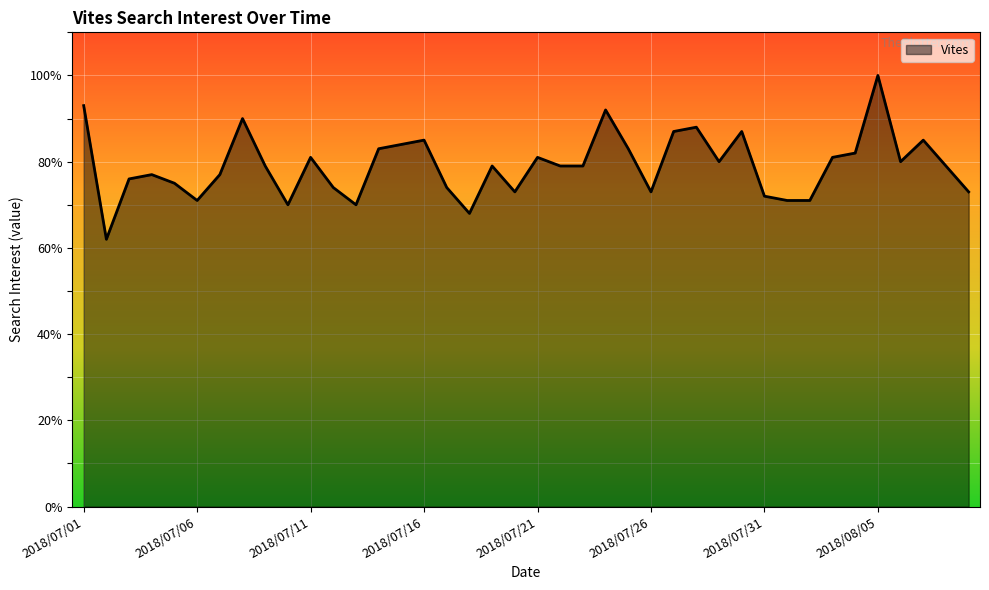

Reading right to left, what are all the values shown in this chart?

73	79	85	80	100	82	81	71	71	72	87	80	88	87	73	83	92	79	79	81	73	79	68	74	85	84	83	70	74	81	70	79	90	77	71	75	77	76	62	93